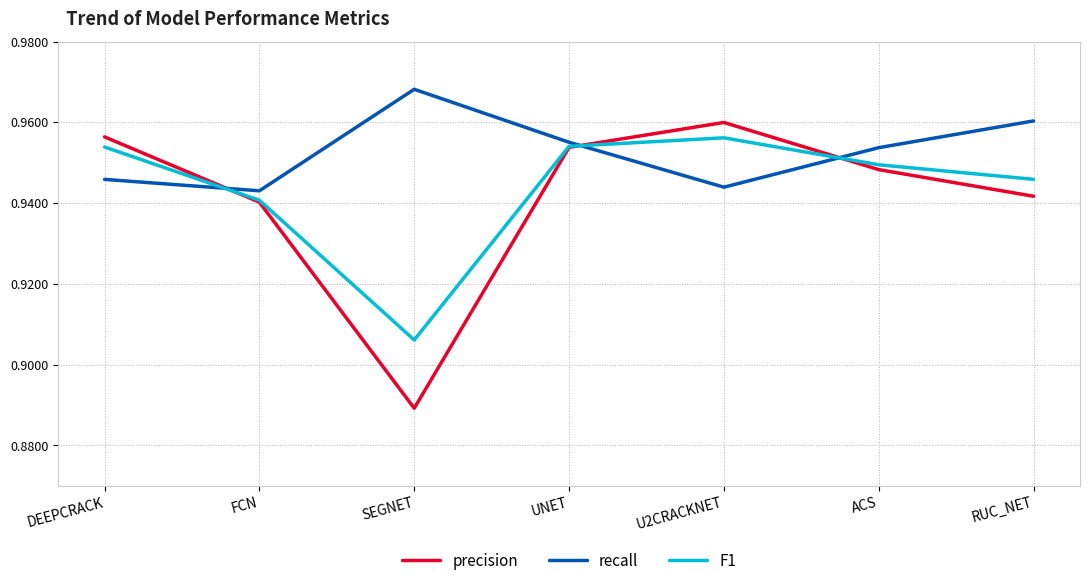

True or false: precision and F1 cross at least once.

True